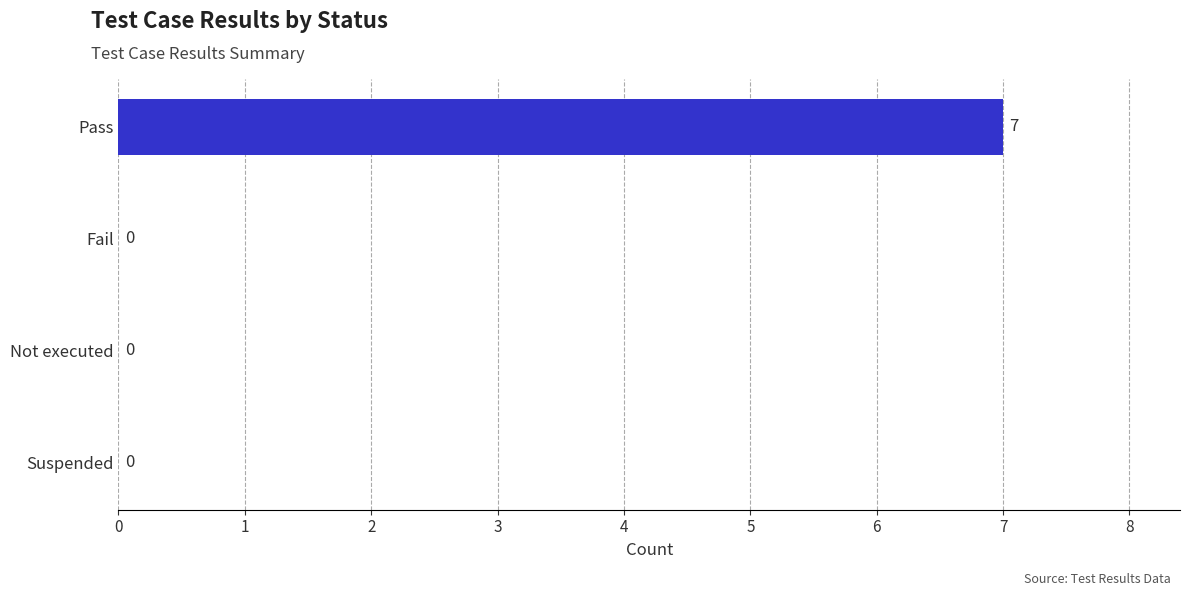

How many values are between 0 and 7?

4